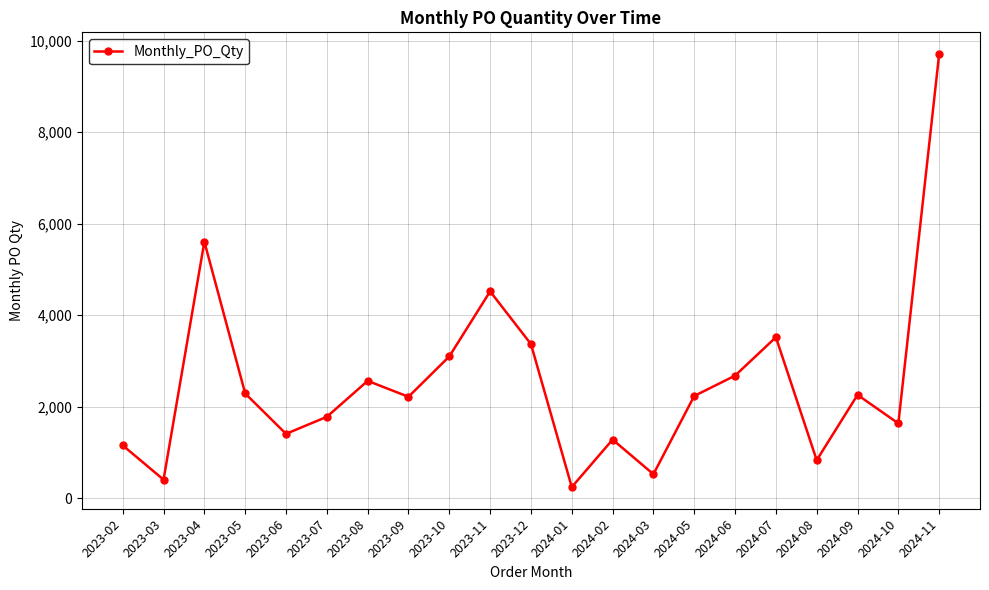

What is the label of the 4th point from the right?

2024-08